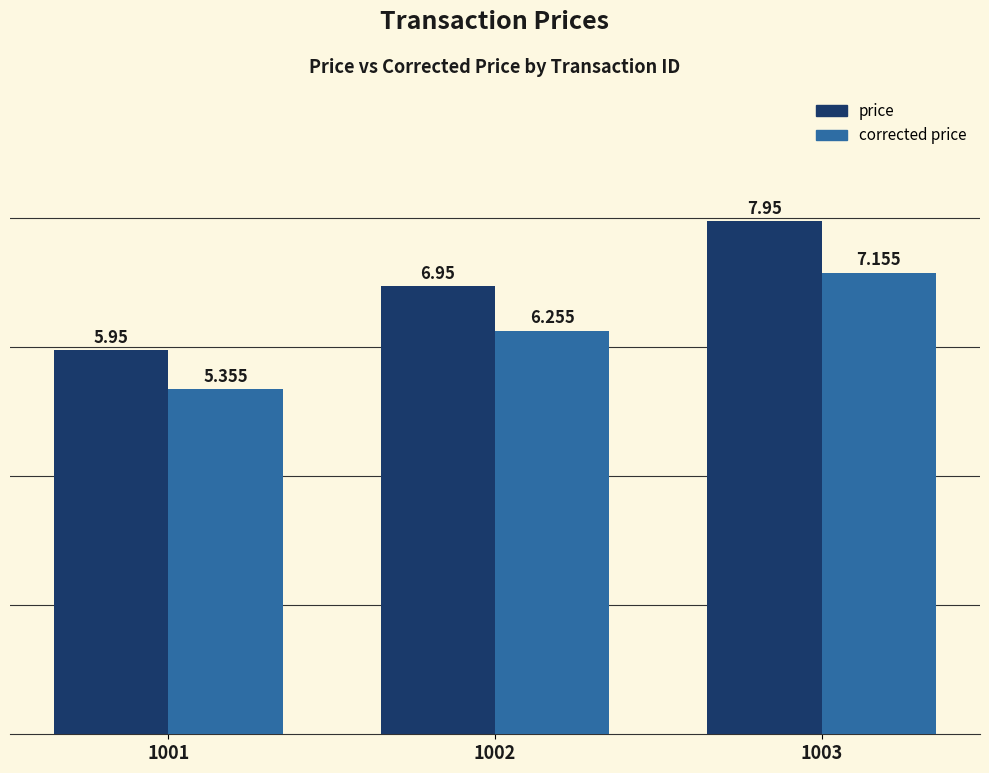

At which label does corrected price reach its minimum?

1001